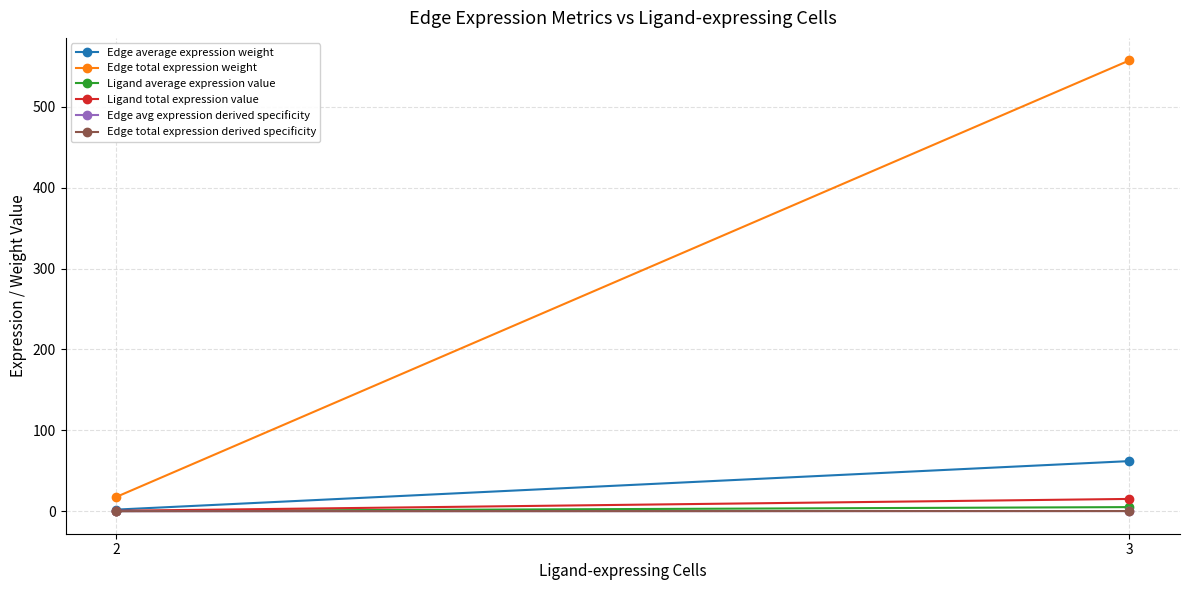

Which has a higher value, 3 or 2?

3